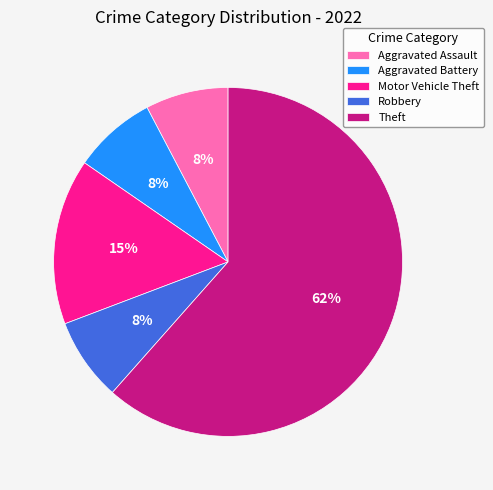

Which slice is the largest?

Theft